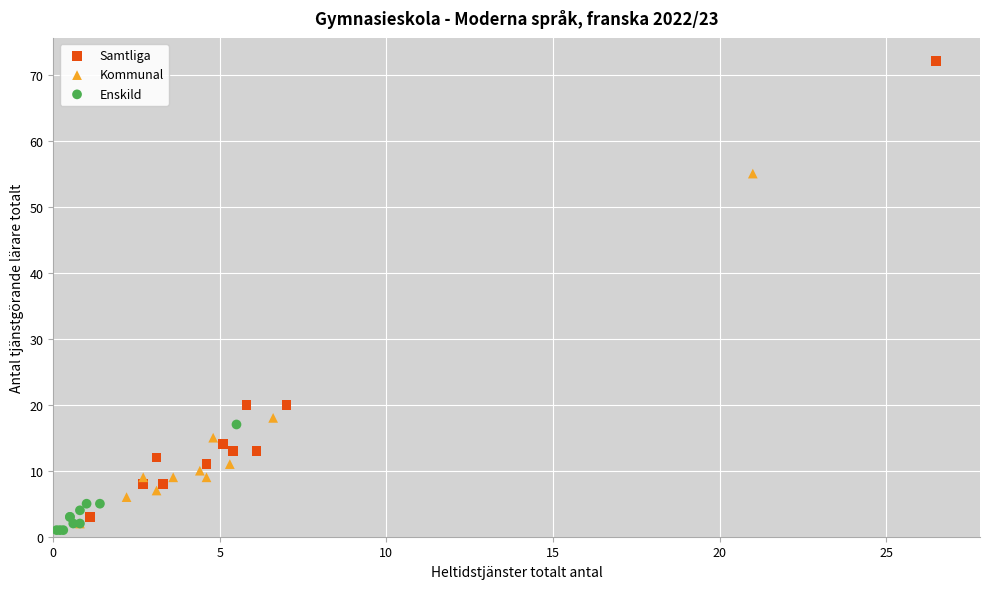

What are all the series names shown in the legend?

Samtliga, Kommunal, Enskild